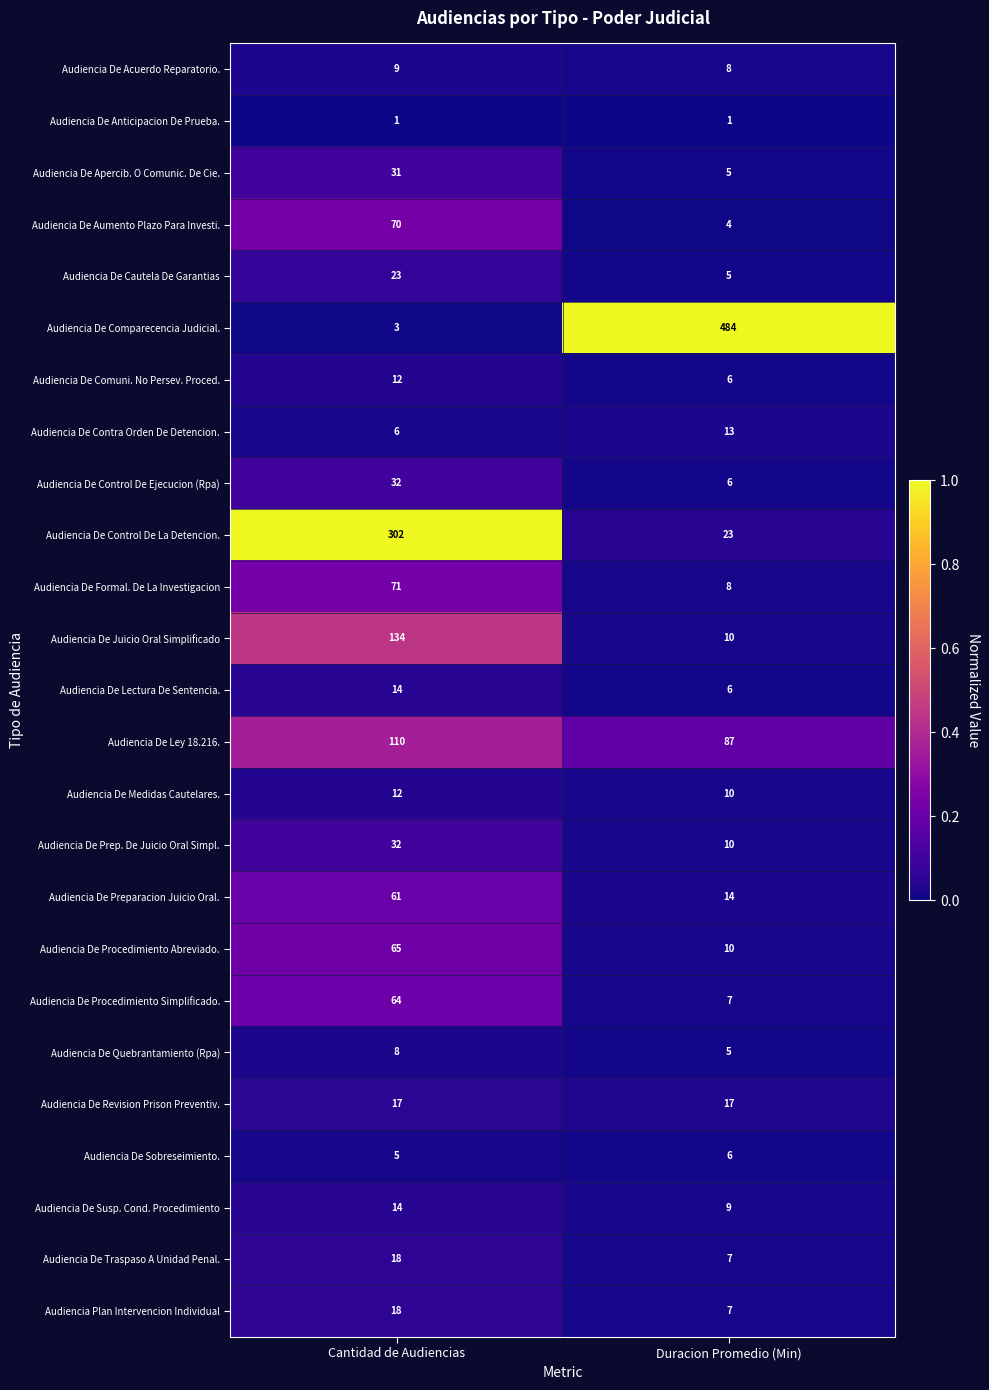

Rank the categories by Audiencia De Lectura De Sentencia. value from highest to lowest.

Cantidad de Audiencias, Duracion Promedio (Min)